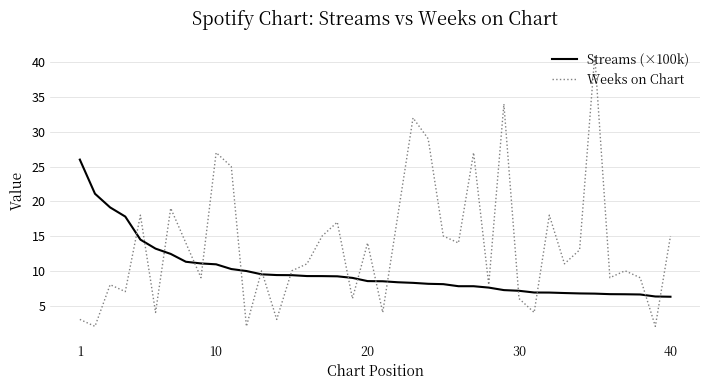

List the series in order of their overall mean, lowest first.

Streams (×100k), Weeks on Chart